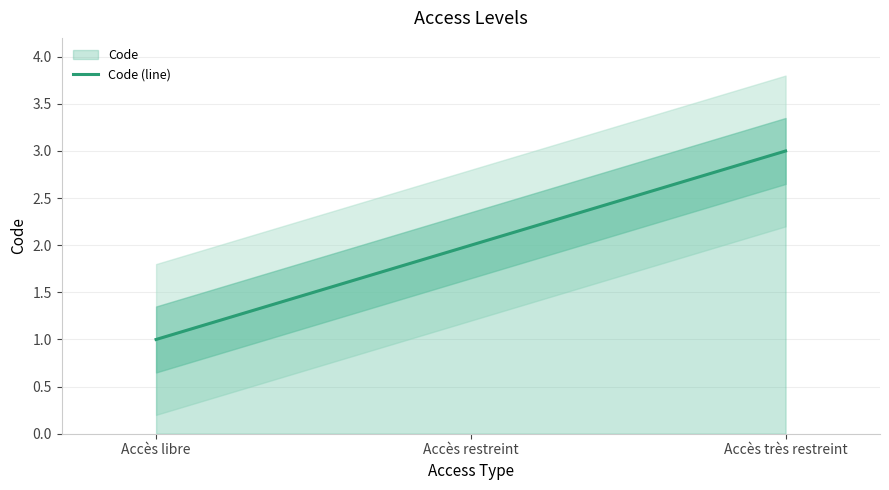

True or false: the data shows 2 at Accès très restreint.

False